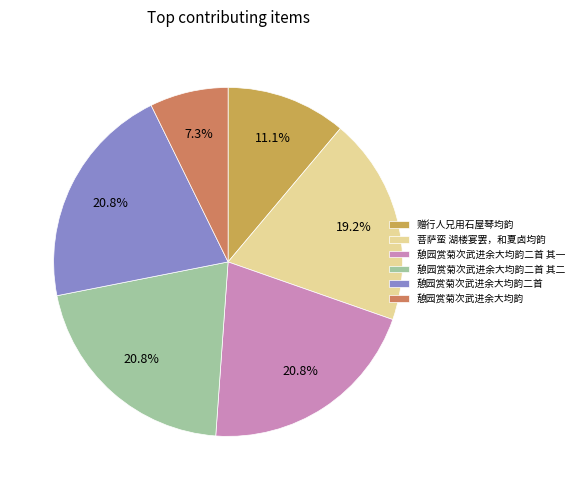

True or false: 憩园赏菊次武进余大均韵 accounts for 13% of the total.

False